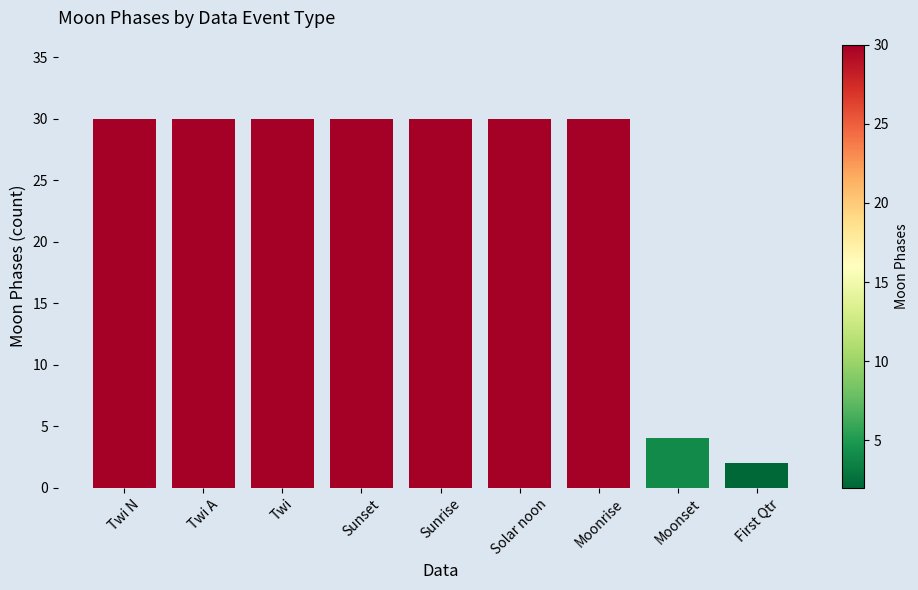

What is the label of the 9th bar from the right?

Twi N